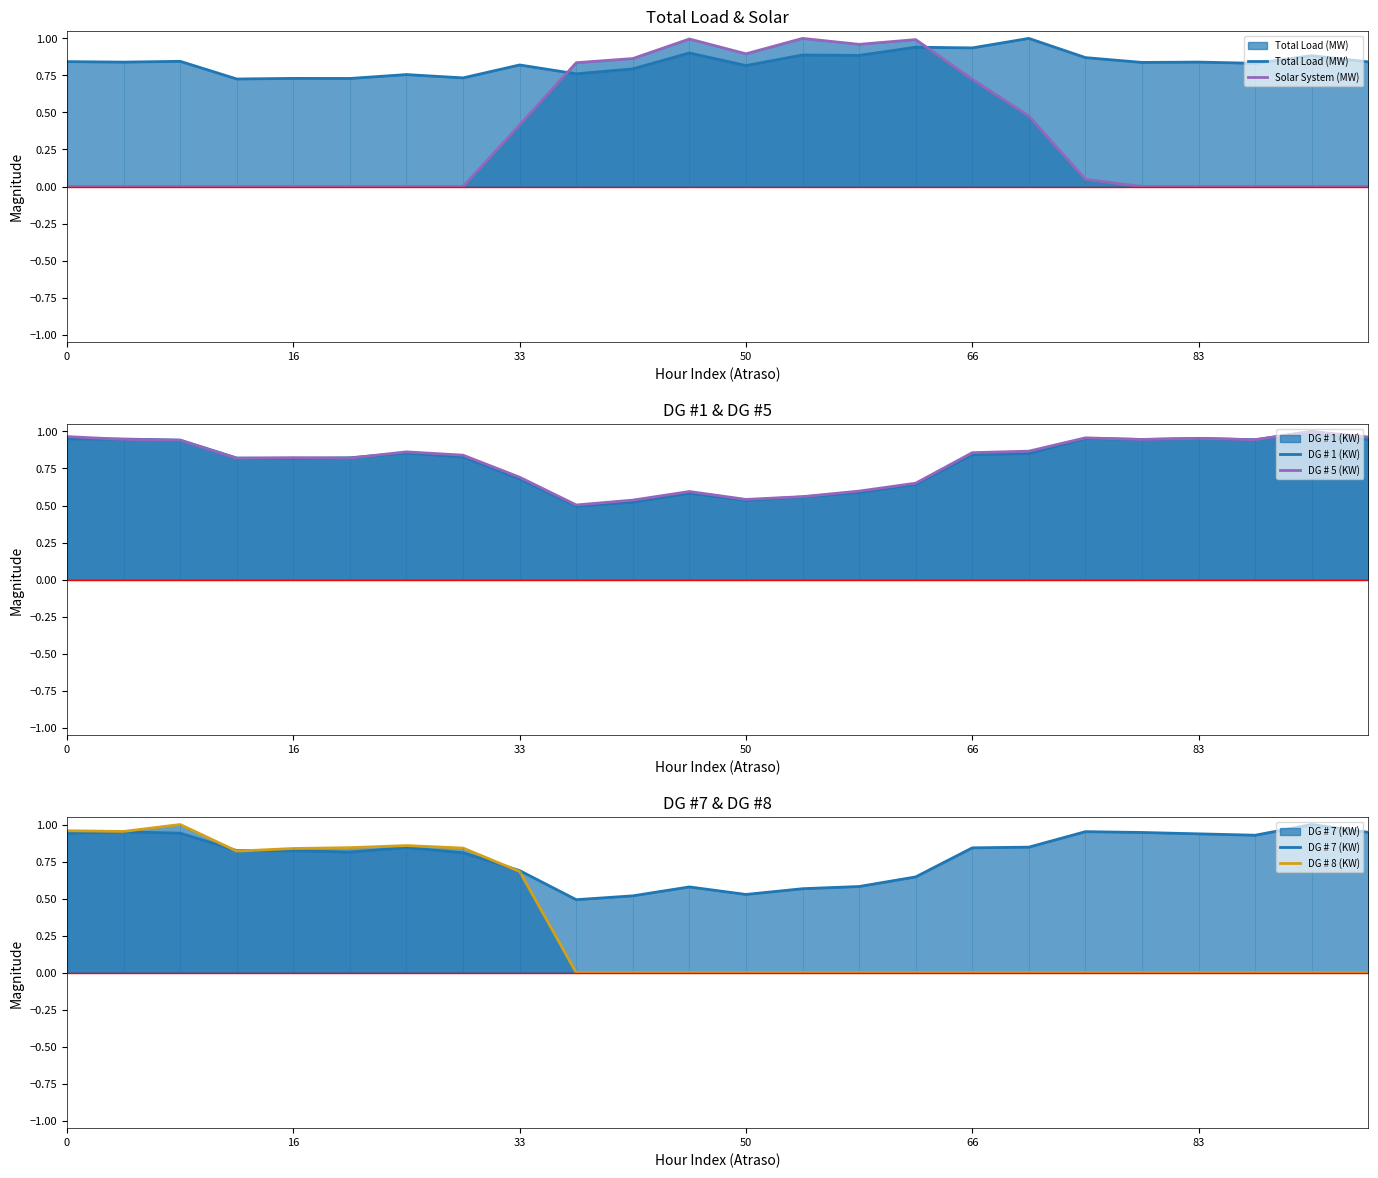

What is the maximum value shown in the chart?

1.0